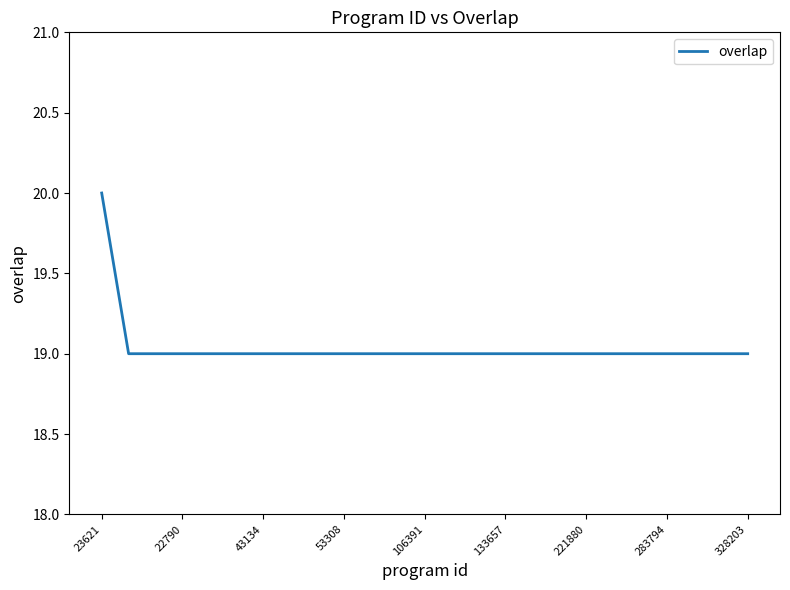

What is the minimum value shown in the chart?

19